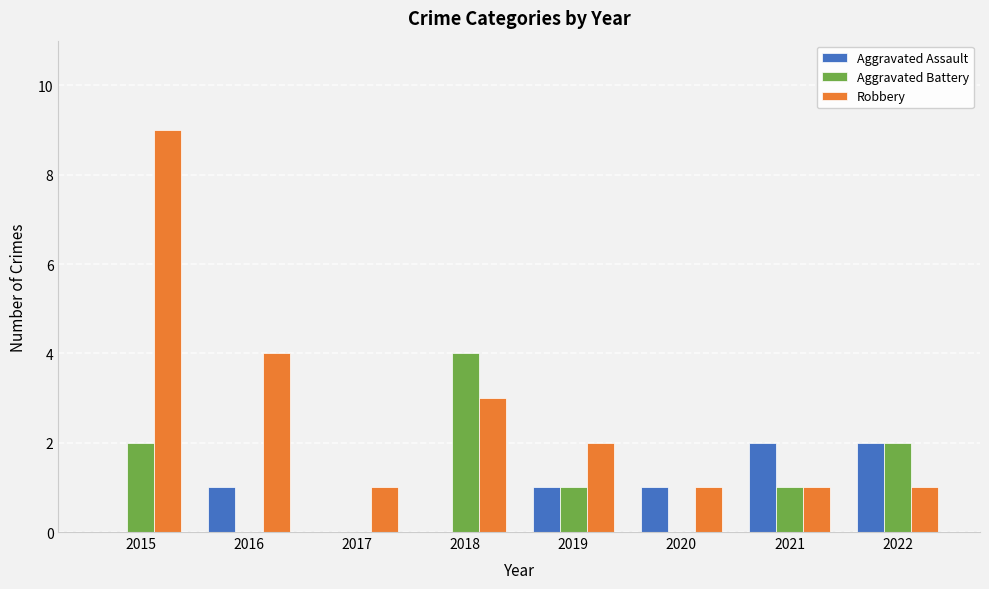

The value of Aggravated Battery at 2020 is 2. True or false?

False